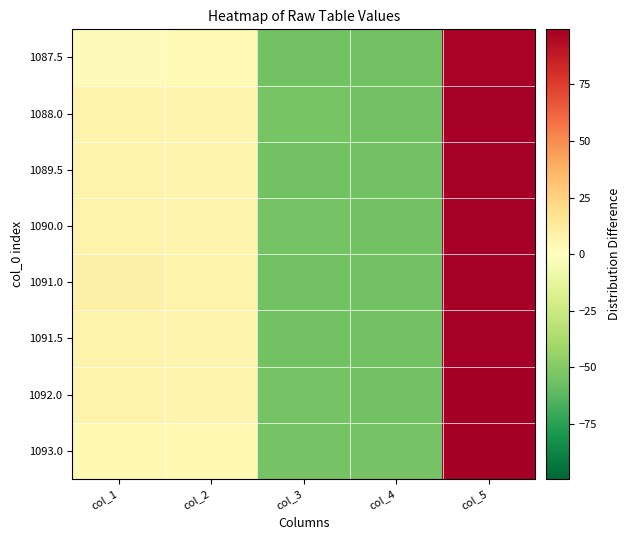

Reading right to left, extract all data points from this chart.

1087.5: col_5=97.2	col_4=-55.8	col_3=-55.3	col_2=3.2	col_1=2.2
1088.0: col_5=98.2	col_4=-55.8	col_3=-54.3	col_2=6.2	col_1=7.2
1089.5: col_5=98.2	col_4=-55.8	col_3=-55.3	col_2=6.2	col_1=7.2
1090.0: col_5=98.2	col_4=-55.8	col_3=-54.8	col_2=6.2	col_1=7.2
1091.0: col_5=98.2	col_4=-55.8	col_3=-55.3	col_2=7.2	col_1=9.2
1091.5: col_5=98.2	col_4=-55.8	col_3=-55.3	col_2=6.2	col_1=7.2
1092.0: col_5=99.2	col_4=-55.8	col_3=-54.8	col_2=6.2	col_1=7.2
1093.0: col_5=99.2	col_4=-54.8	col_3=-54.8	col_2=4.2	col_1=4.2